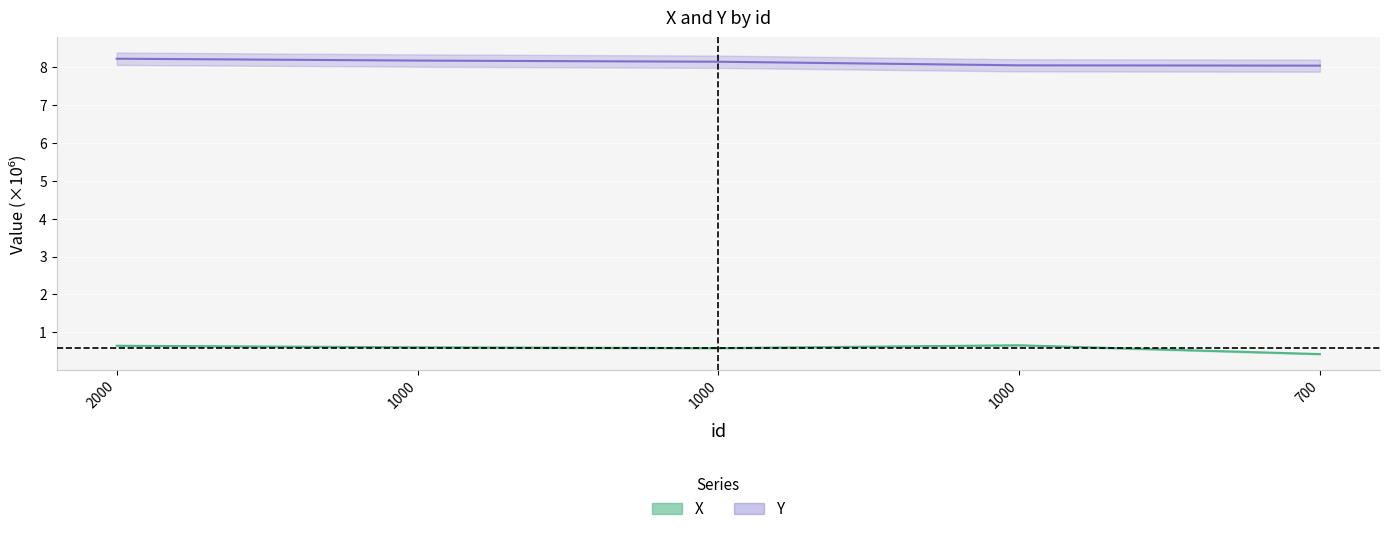

What is the value of the X point at the 1st from the left?

0.6